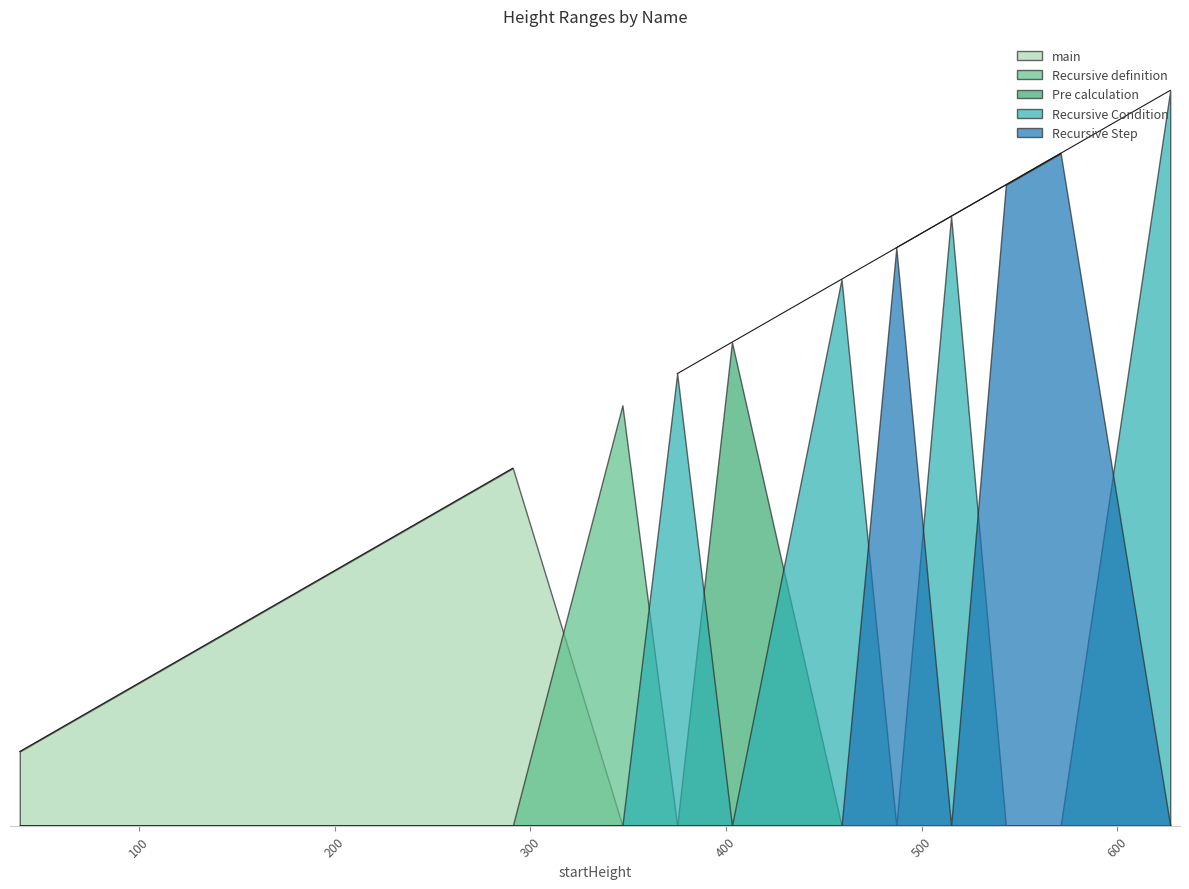

What are all the series names shown in the legend?

main, Recursive definition, Pre calculation, Recursive Condition, Recursive Step